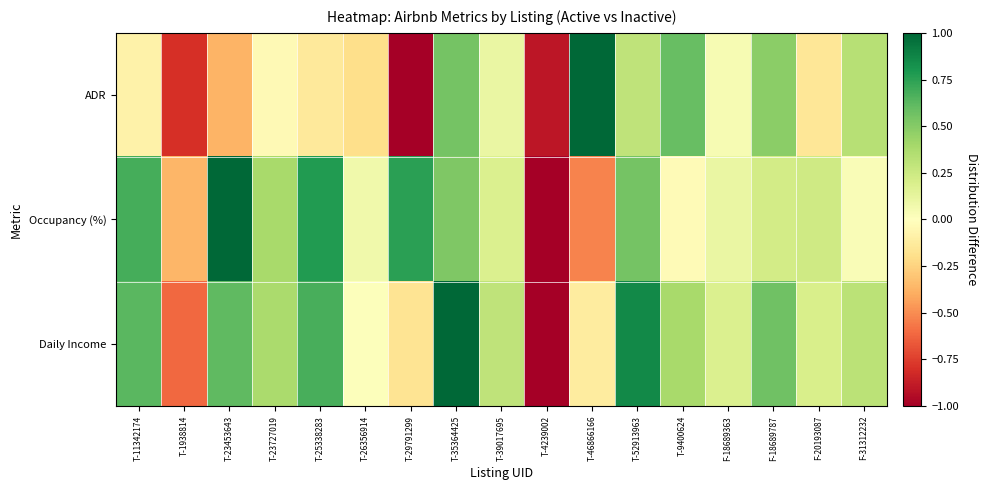

Which category has the highest value across all series?

T-46866166